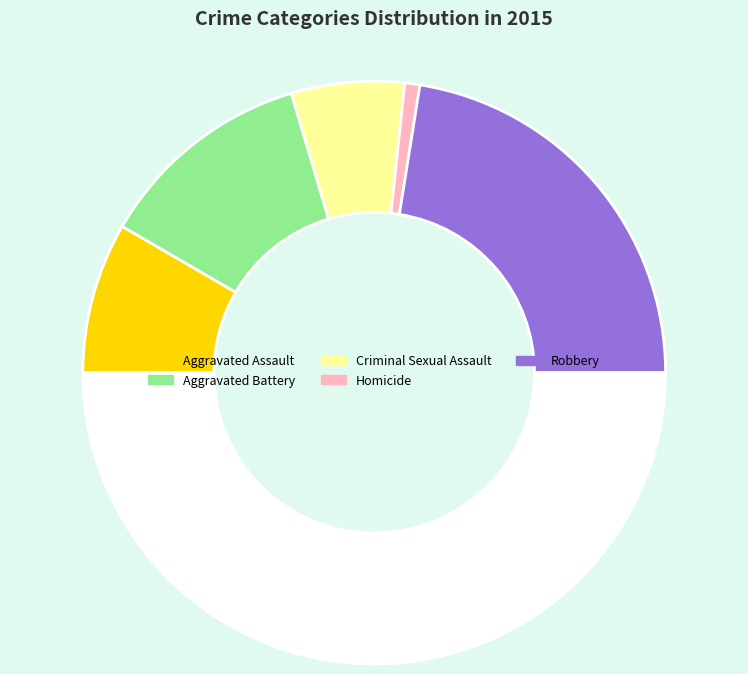

Count the number of slices in the pie.

6